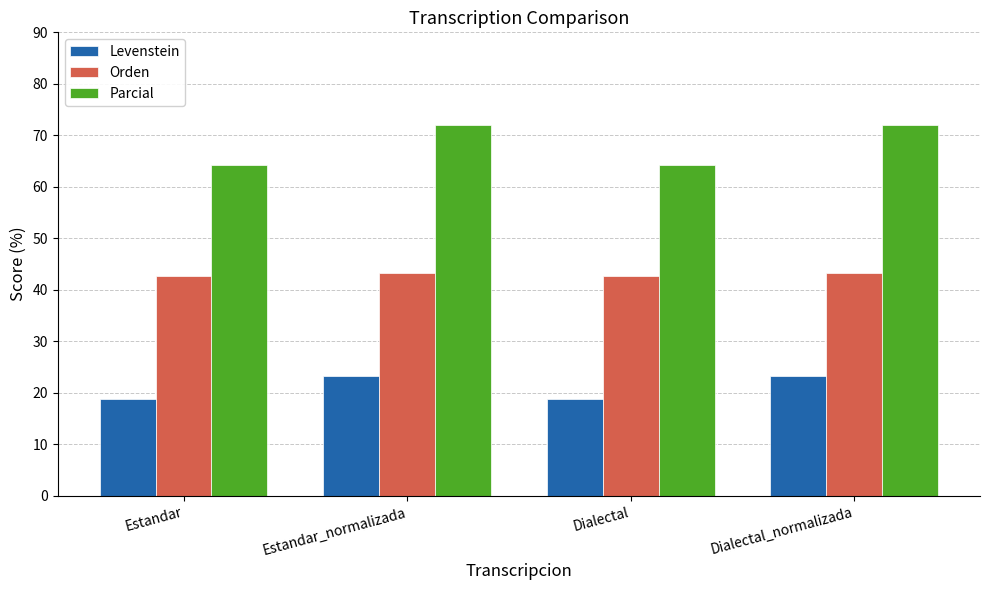

Read the Parcial value at Dialectal.

64.3